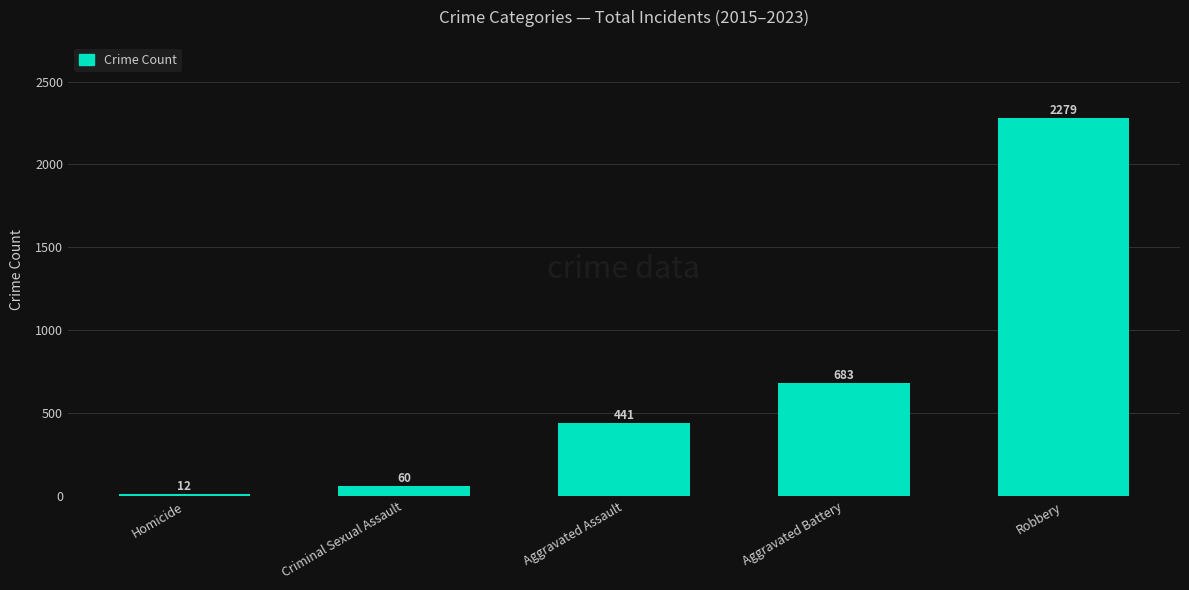

What is the difference between the values at Criminal Sexual Assault and Robbery?

2219